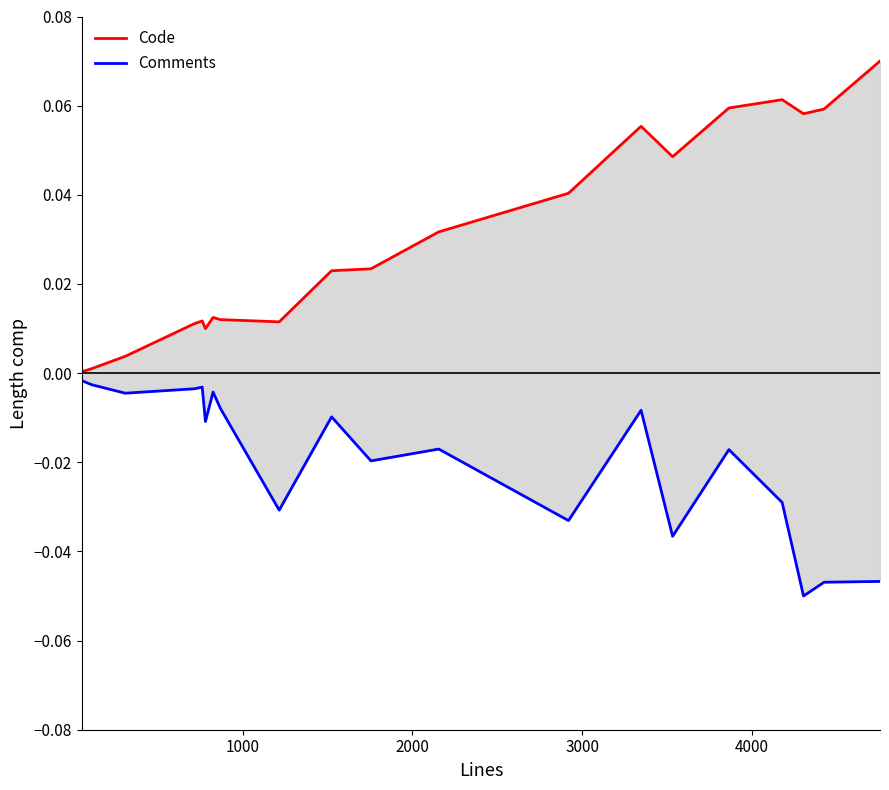

How many interior local peaks does the Comments series have?

7